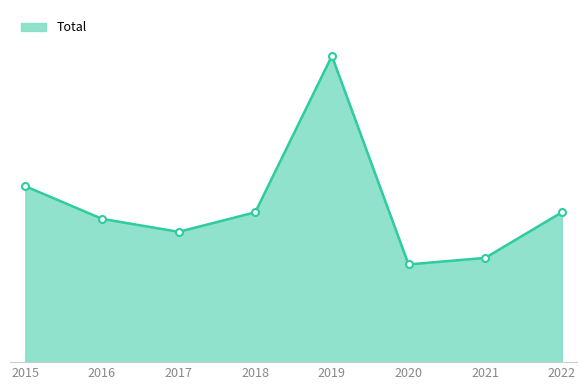

Does the chart display data point markers on the line(s)?

No